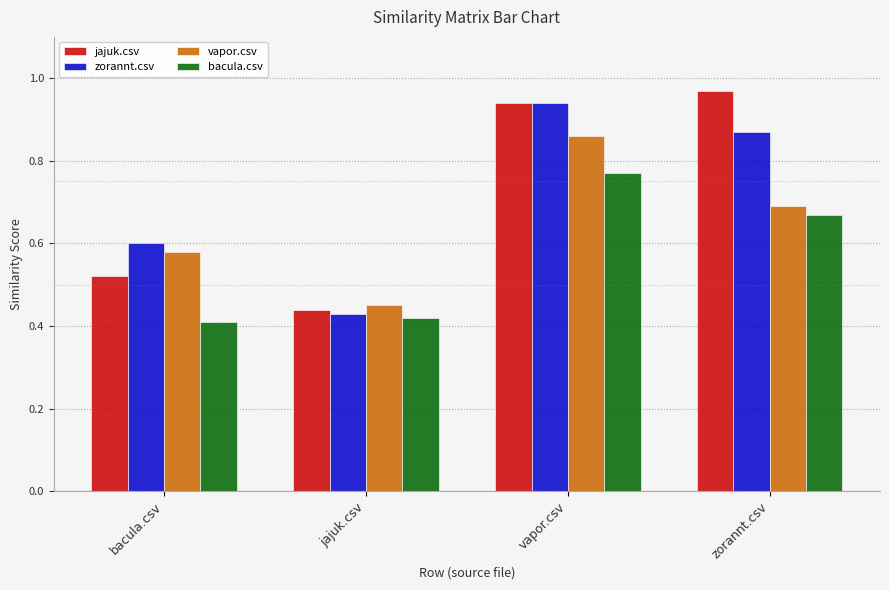

Rank the series at jajuk.csv from lowest to highest value.

bacula.csv, zorannt.csv, jajuk.csv, vapor.csv